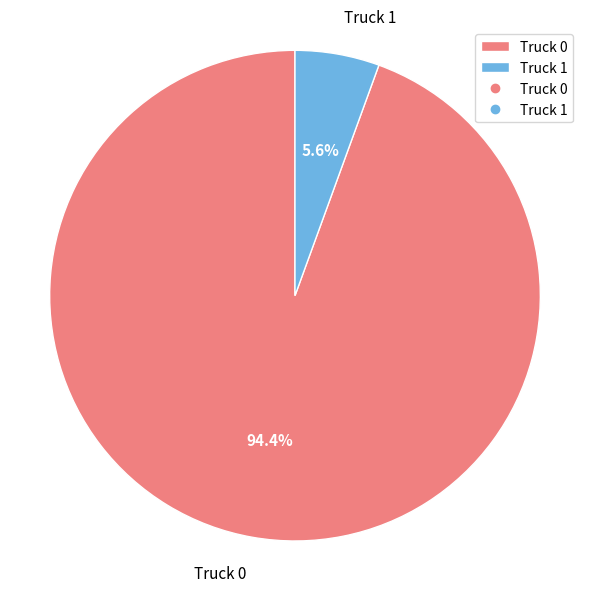

Which has a higher value, Truck 1 or Truck 0?

Truck 0